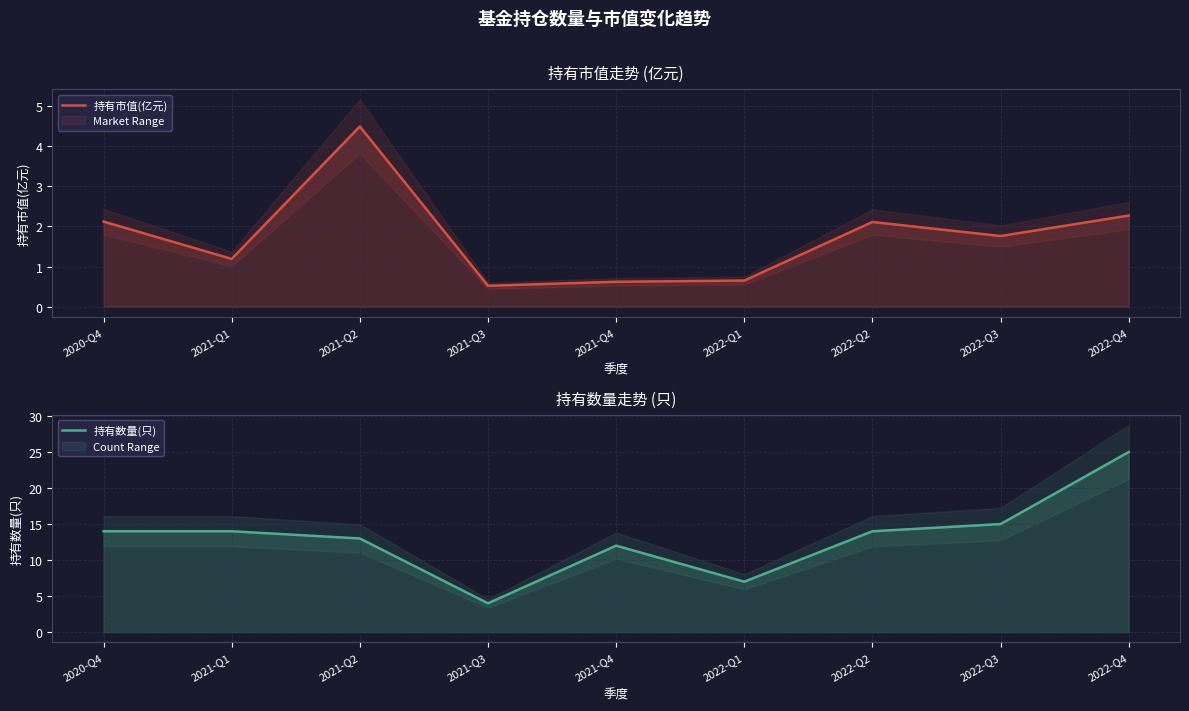

Does the chart have visible grid lines?

Yes